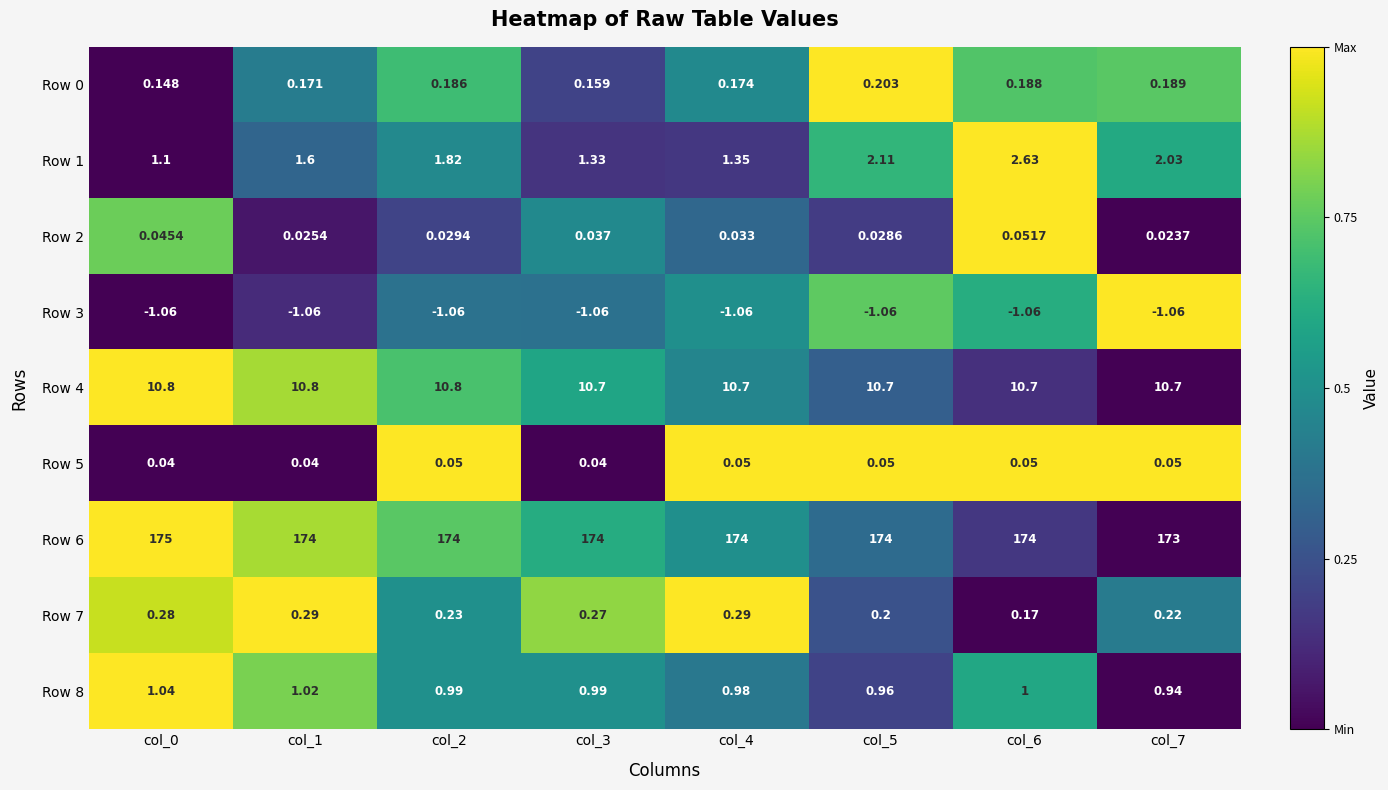

Is the value of Row 6 at col_4 greater than the value of Row 2 at col_5?

Yes